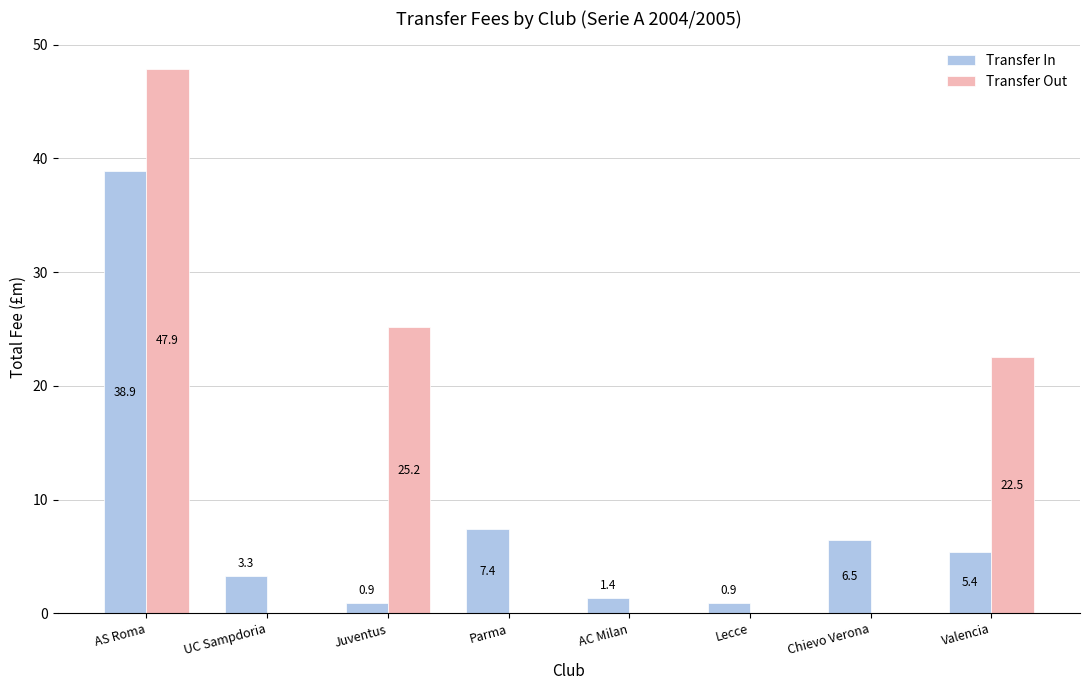

What is the sum of the Transfer Out values at Valencia and AC Milan?

22.5